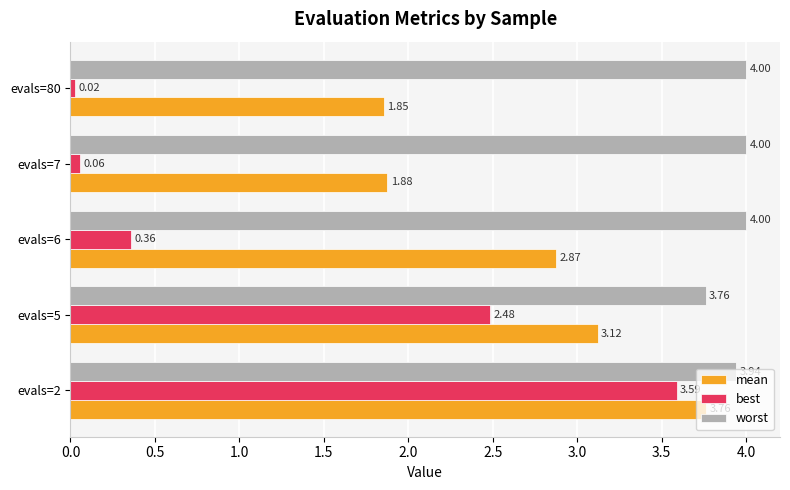

What is the highest value of the worst series?

4.0